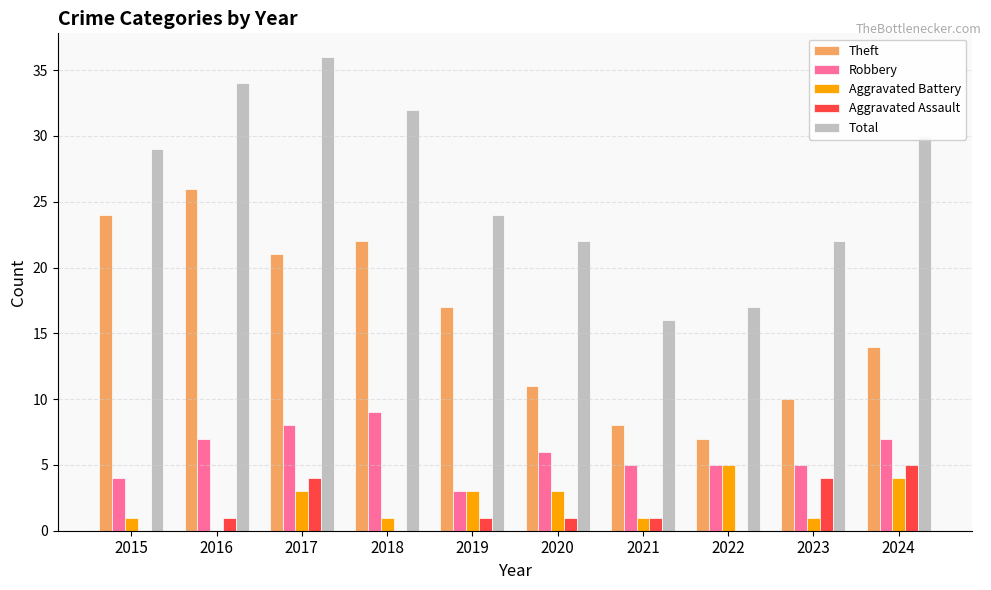

Reading right to left, what are all the values shown in this chart?

Theft: 14	10	7	8	11	17	22	21	26	24
Robbery: 7	5	5	5	6	3	9	8	7	4
Aggravated Battery: 4	1	5	1	3	3	1	3	0	1
Aggravated Assault: 5	4	0	1	1	1	0	4	1	0
Total: 30	22	17	16	22	24	32	36	34	29